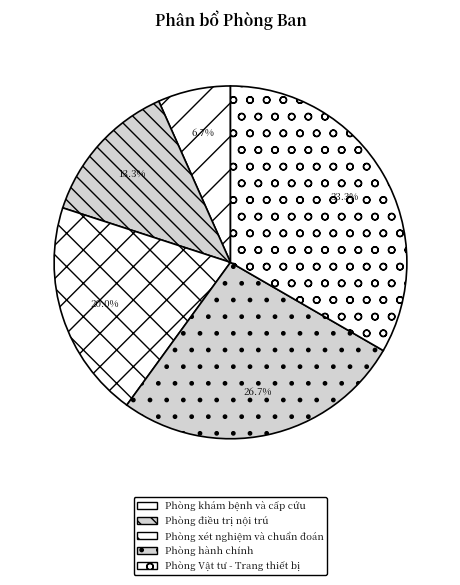

Rank the categories by value from lowest to highest.

Phòng khám bệnh và cấp cứu, Phòng điều trị nội trú, Phòng xét nghiệm và chuẩn đoán, Phòng hành chính, Phòng Vật tư - Trang thiết bị